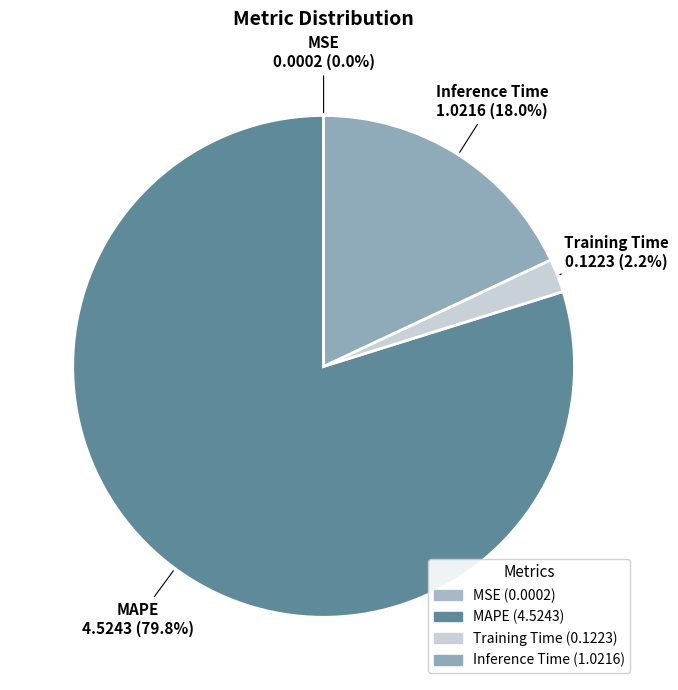

To the nearest percent, what portion does Inference Time represent?

18%